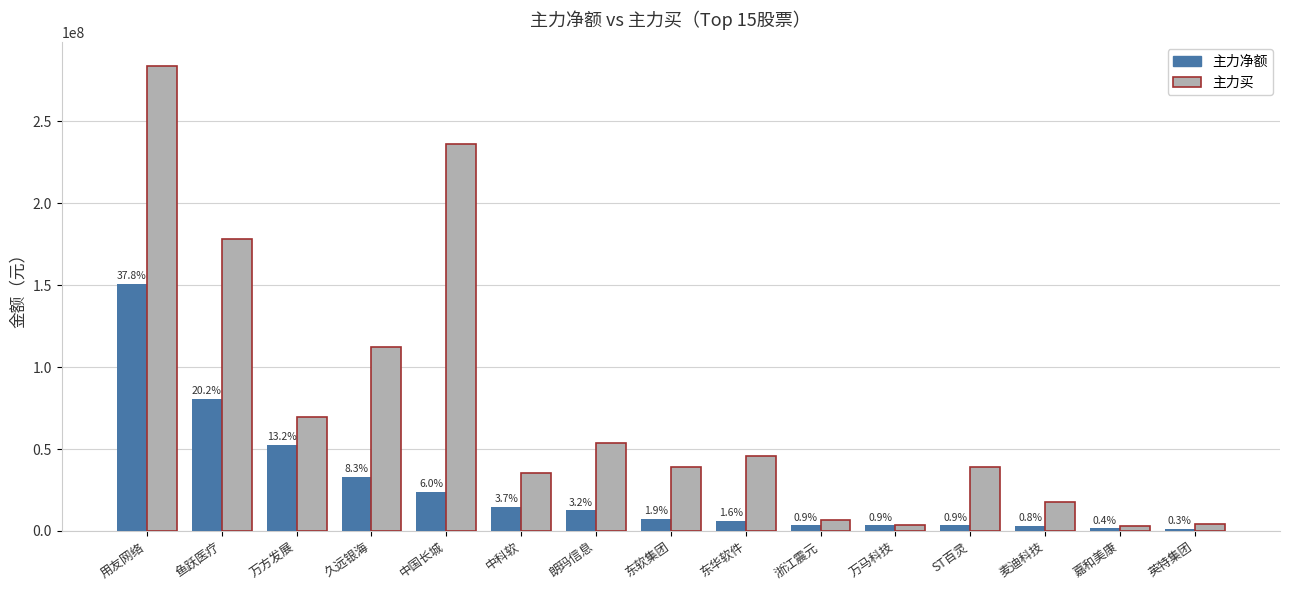

The 主力净额 series shows 6280076 at 东华软件. True or false?

True